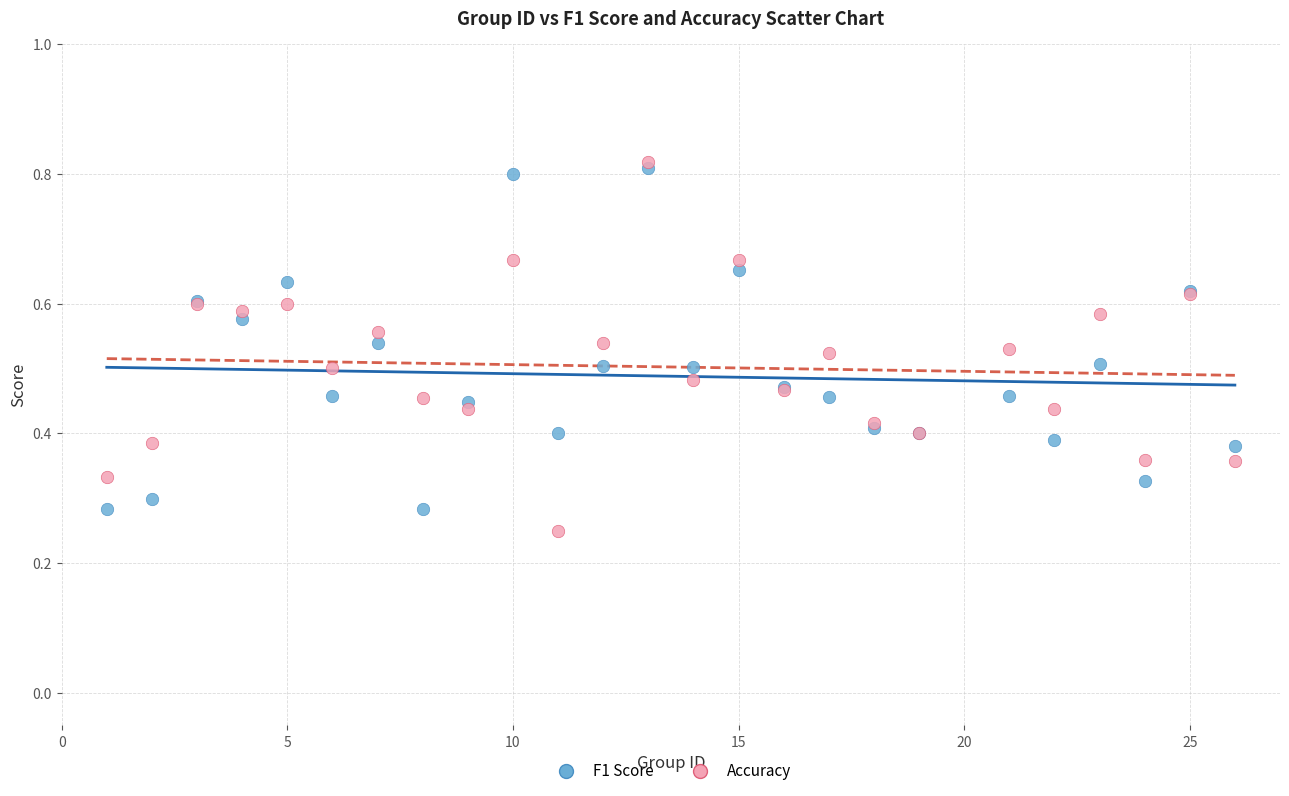

Which series contains the lowest Y value?

Accuracy